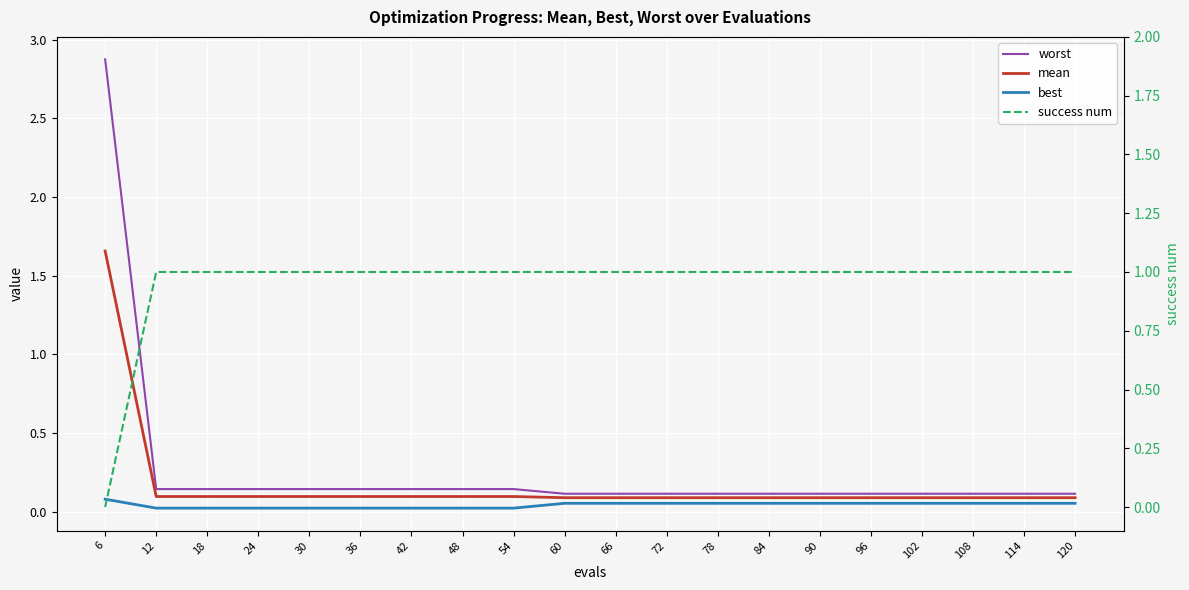

True or false: worst and best intersect in this chart.

False